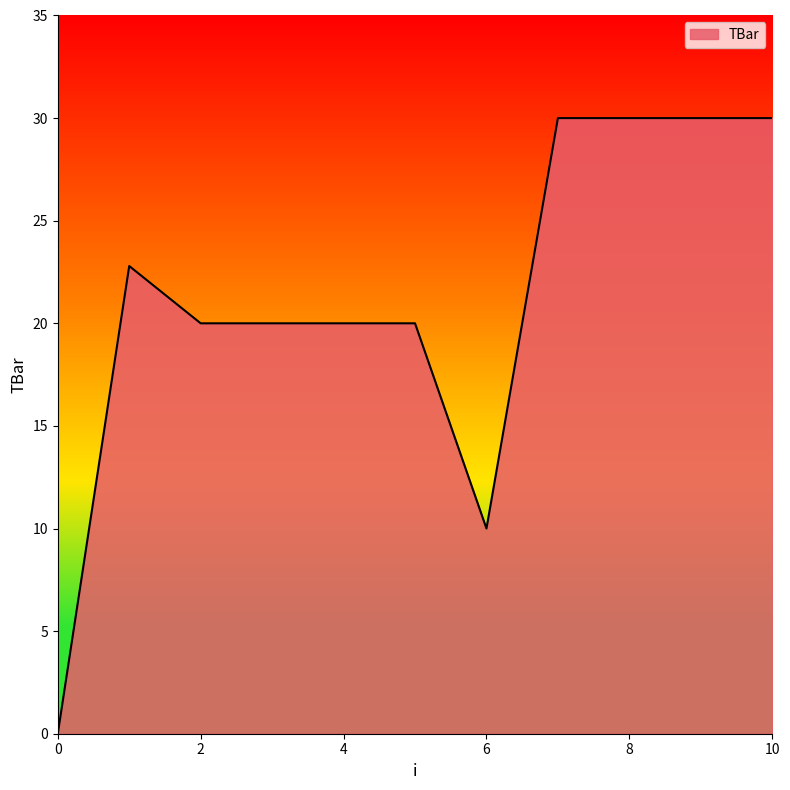

What is the difference between the maximum and minimum values?

30.0